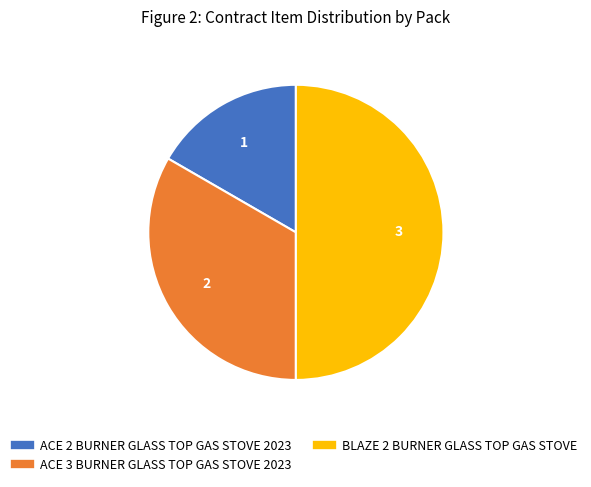

Rank the categories by value from lowest to highest.

ACE 2 BURNER GLASS TOP GAS STOVE 2023, ACE 3 BURNER GLASS TOP GAS STOVE 2023, BLAZE 2 BURNER GLASS TOP GAS STOVE